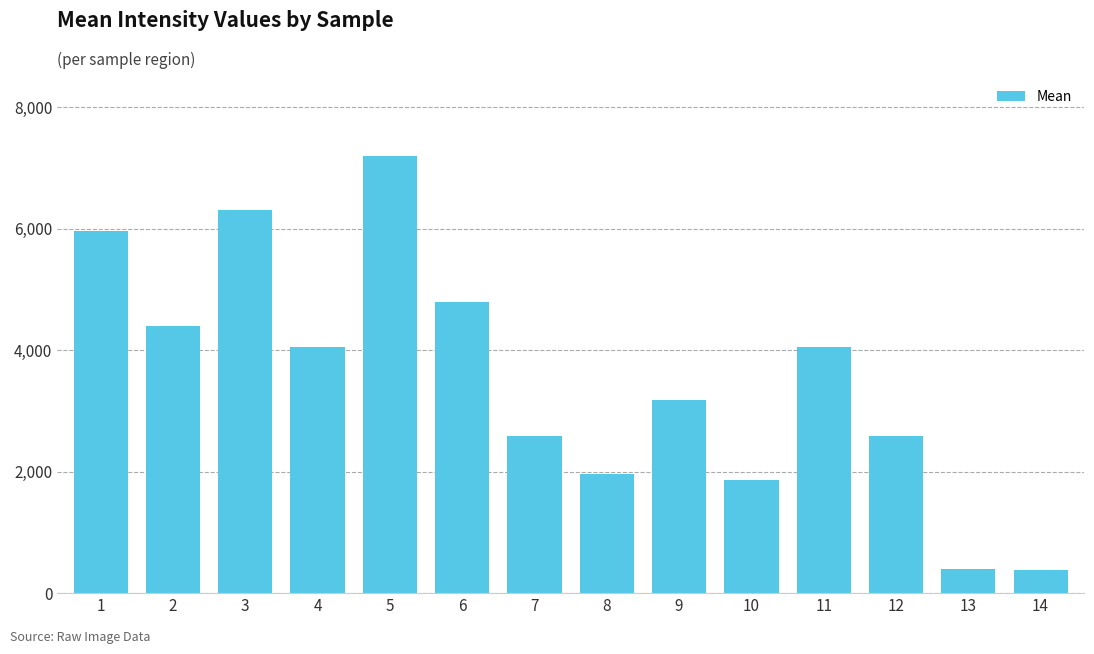

What value does the data have at 11?

4051.8